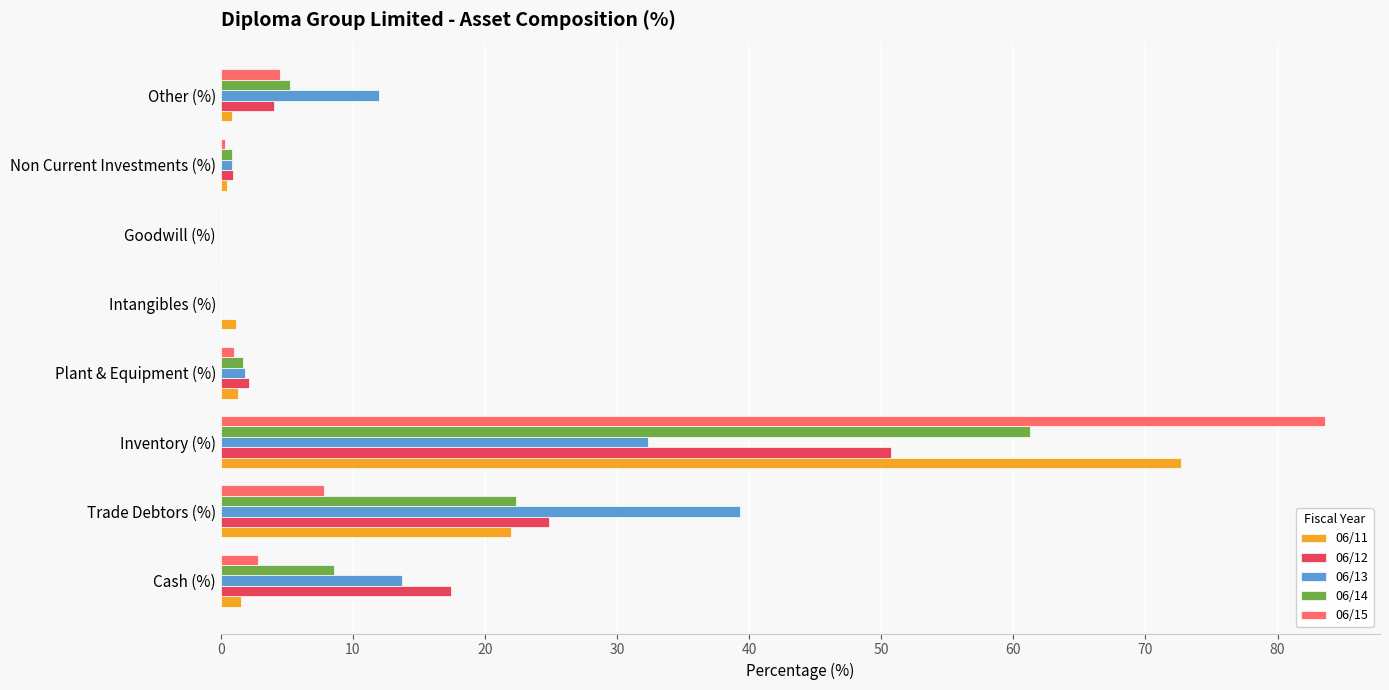

At which category is the sum across all series the highest?

Inventory (%)